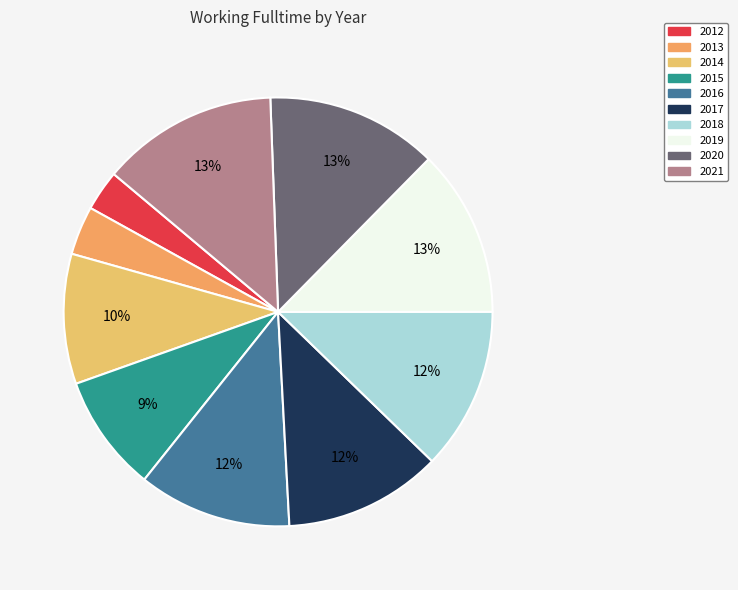

Does 2019 account for over 50% of the chart?

No